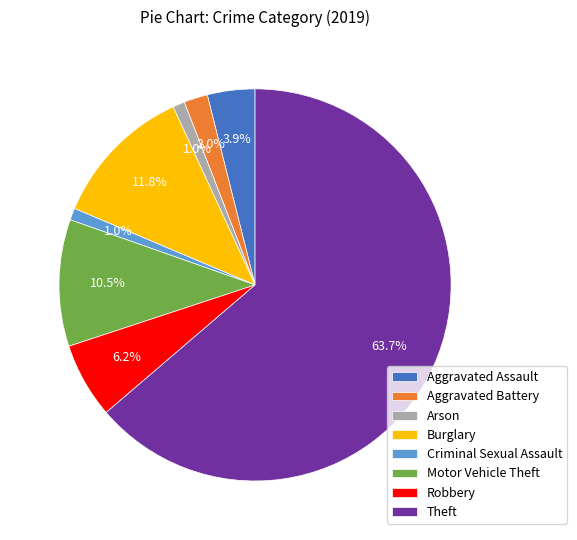

How much of the chart is everything except Aggravated Battery?

98.0%